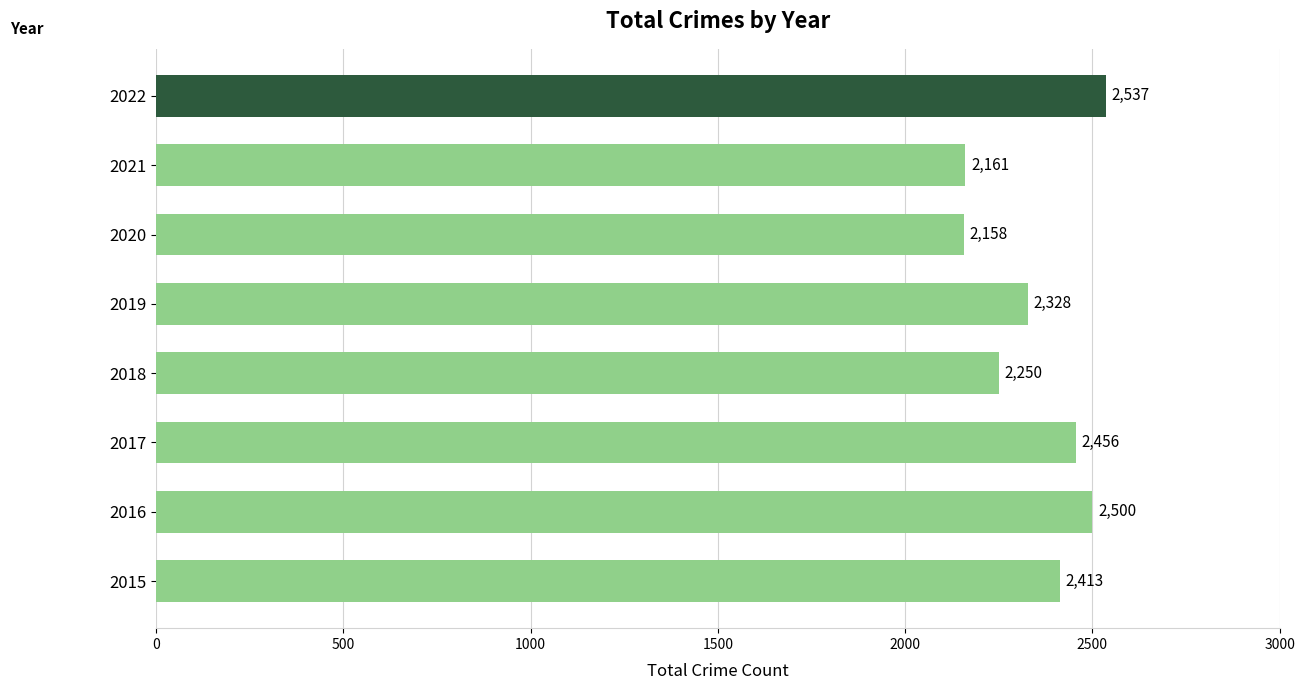

What is the greatest value displayed?

2537